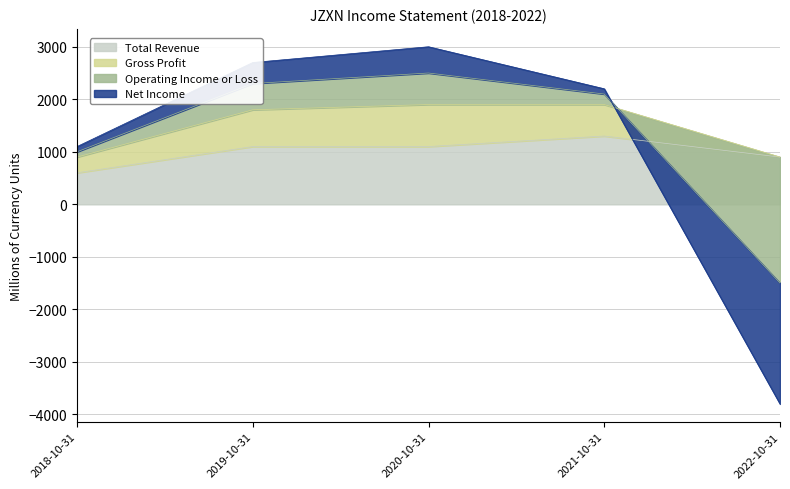

What is the label of the 1st point from the left?

2018-10-31